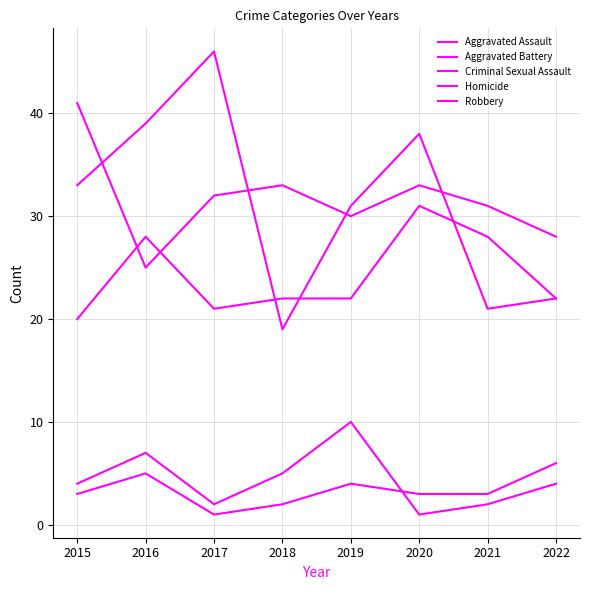

What is the value of the Aggravated Assault point at the 5th from the left?

22